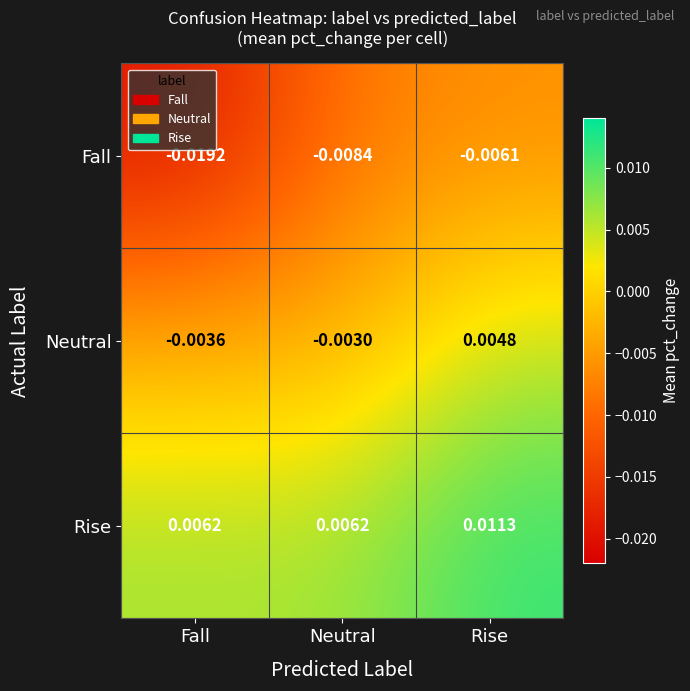

At which label is Fall closest to 0?

Rise